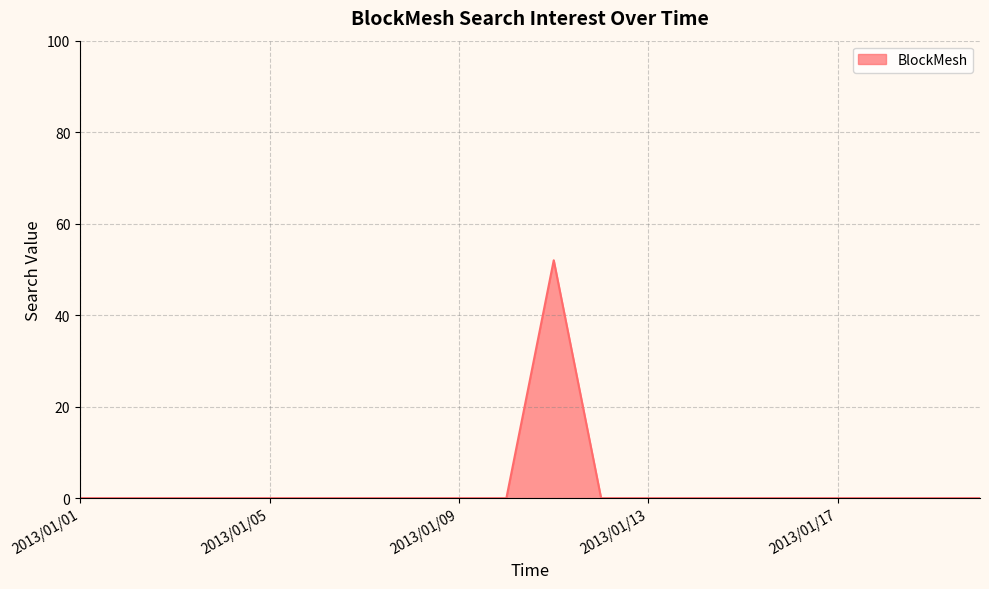

What is the difference between the maximum and minimum values?

52